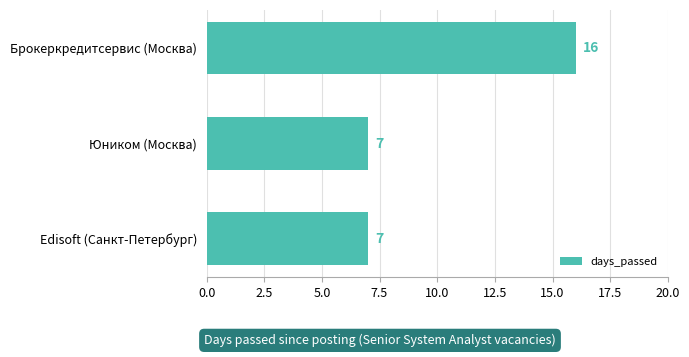

The value at Брокеркредитсервис (Москва) is 25. True or false?

False